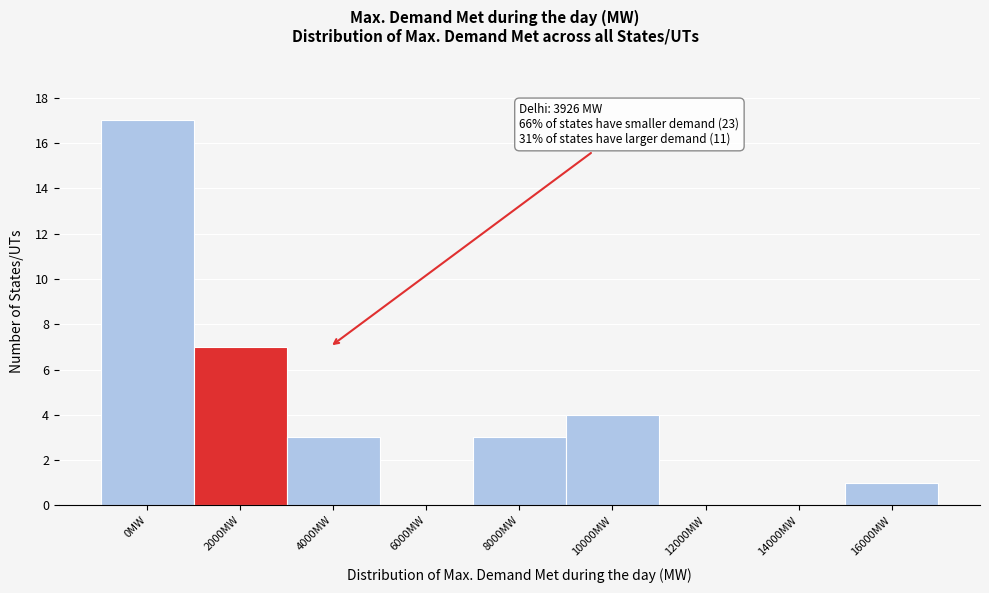

Reading left to right, list all the values displayed in this chart.

0MW=17	2000MW=7	4000MW=3	6000MW=0	8000MW=3	10000MW=4	12000MW=0	14000MW=0	16000MW=1